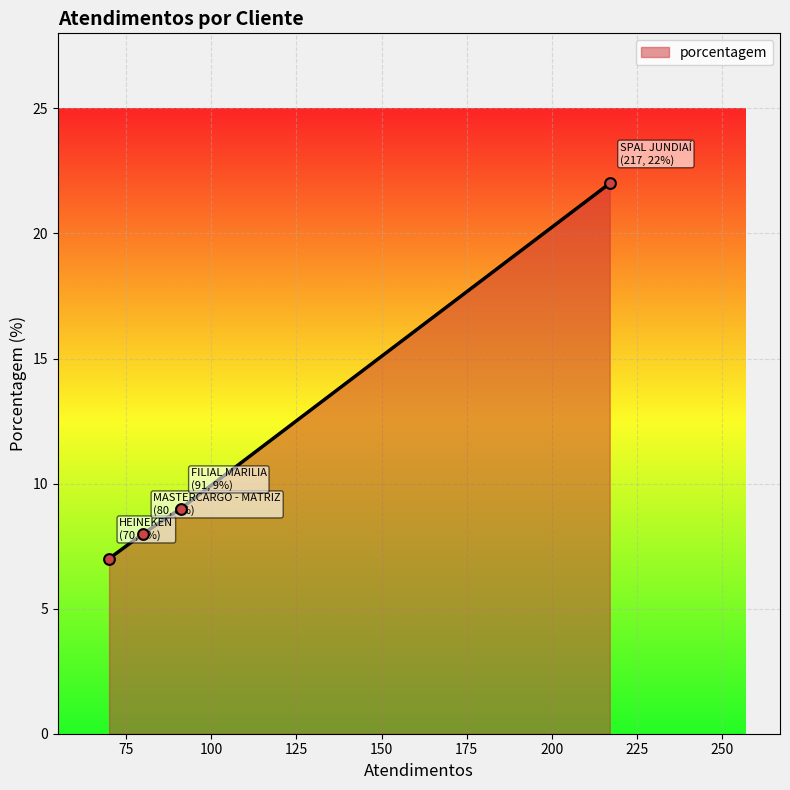

True or false: the data has more than 2 interior local peaks.

False